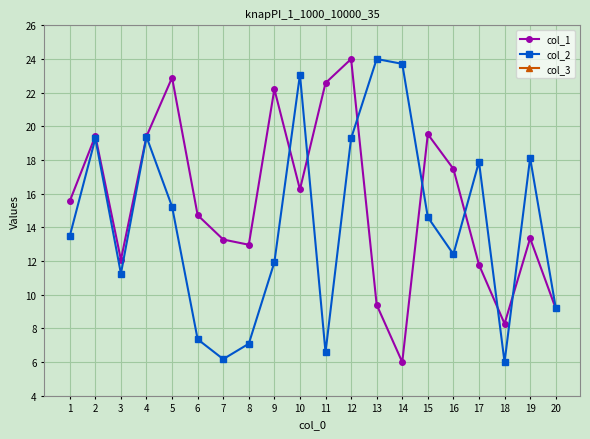

What is the difference between the second highest and minimum values in the col_2 series?

17.7